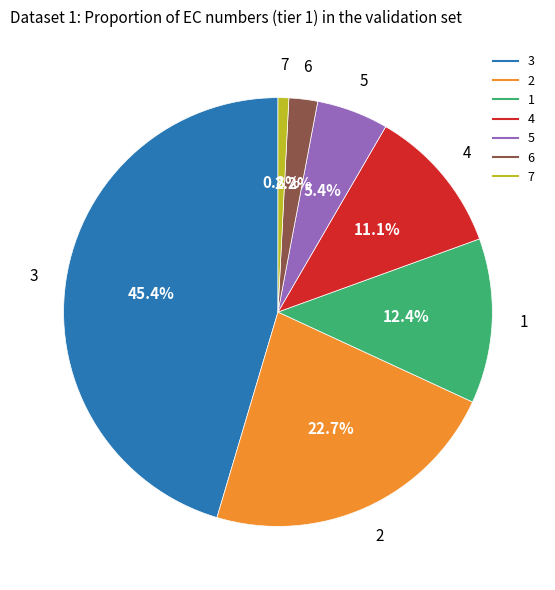

What is the smallest slice in the pie chart?

7